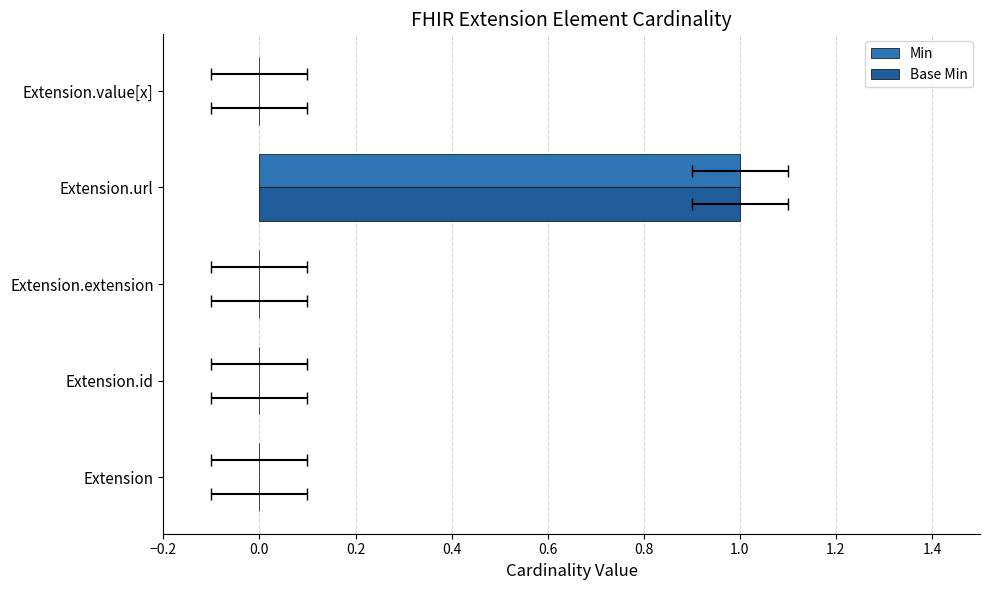

What are all the series names shown in the legend?

Min, Base Min